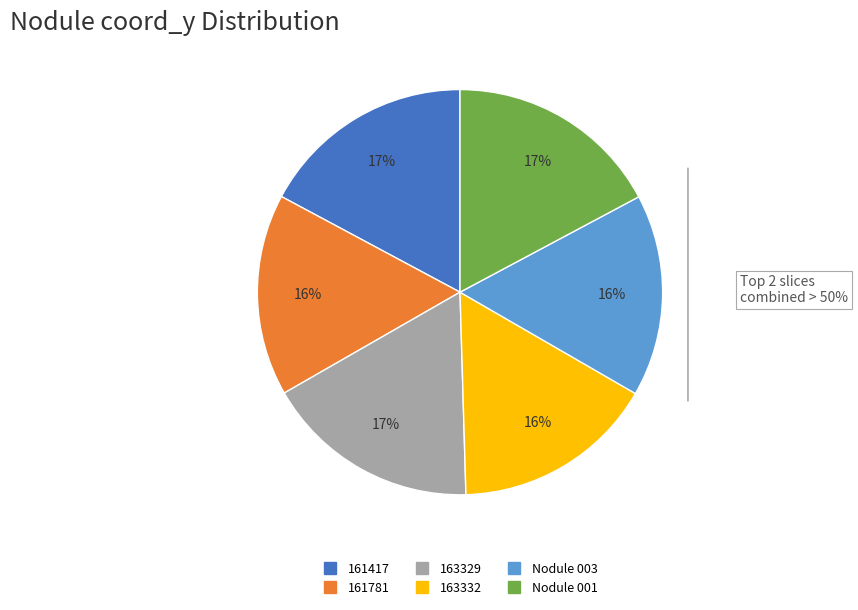

How many segments does this pie chart have?

6